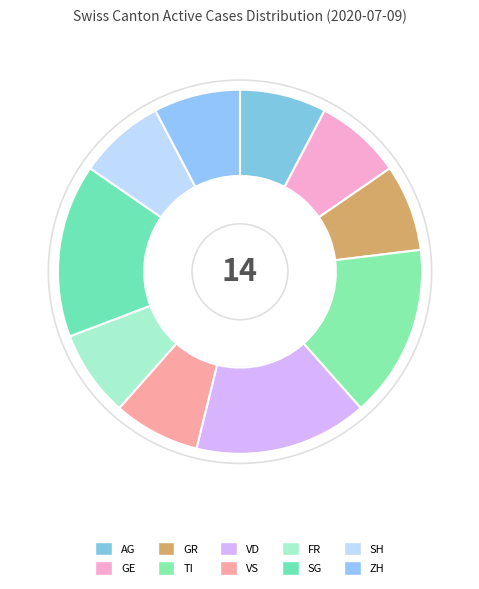

To the nearest percent, what is the difference between the VS and TI slice percentages?

8%